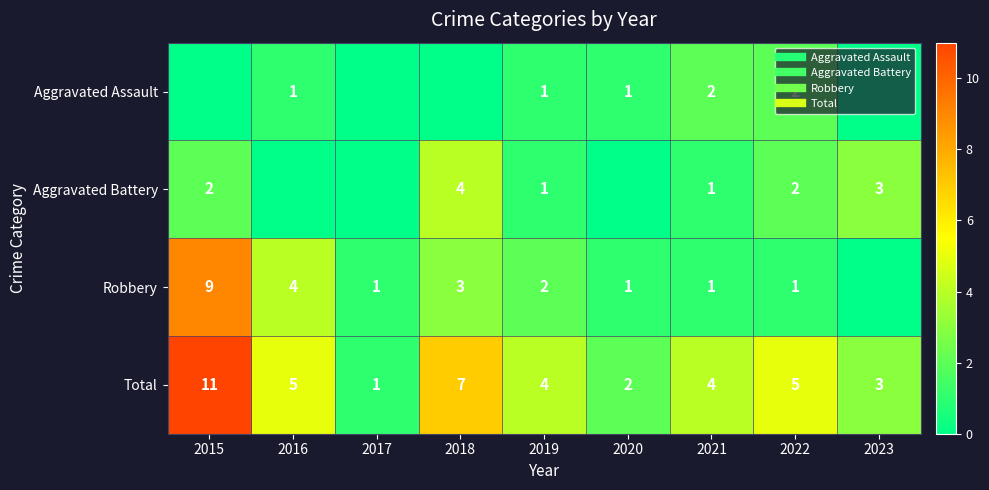

The value of Aggravated Assault at 2018 is 1. True or false?

False